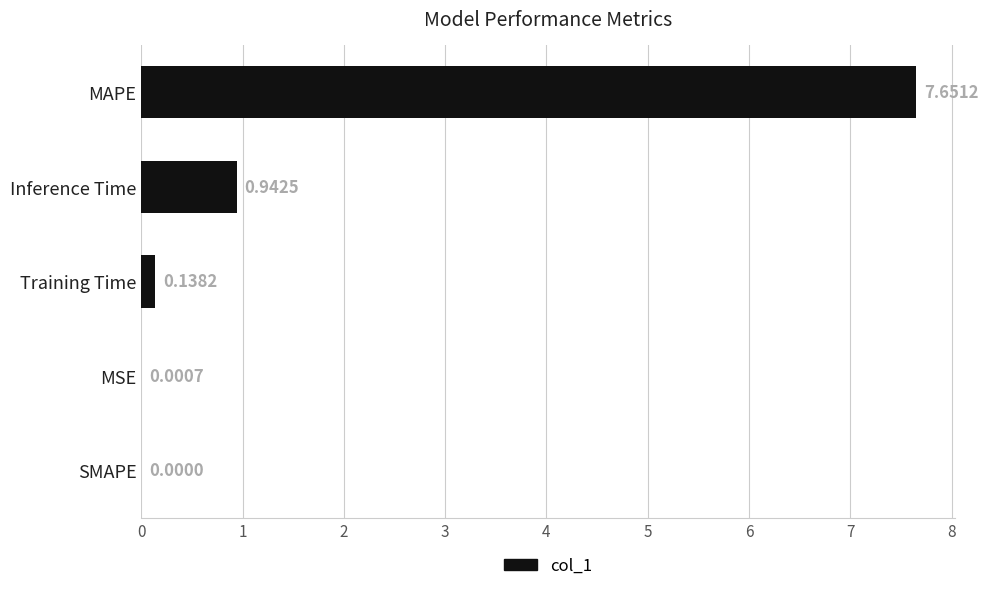

What is the sum of all values?

8.7